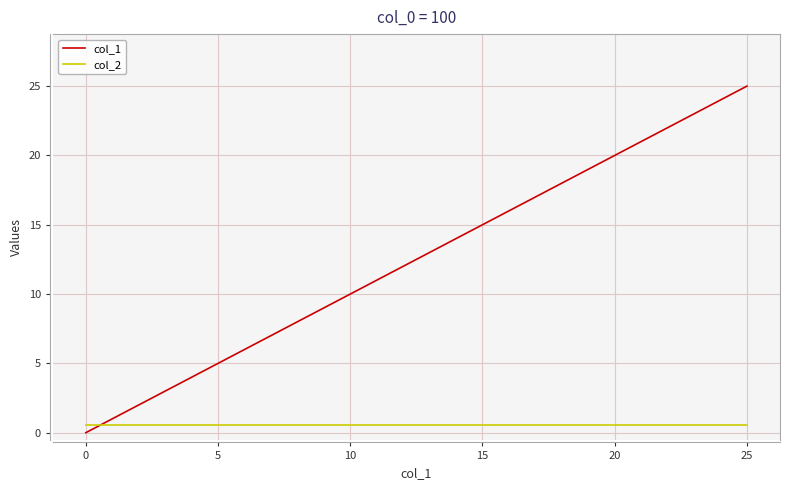

Which series has the largest total across all categories?

col_1